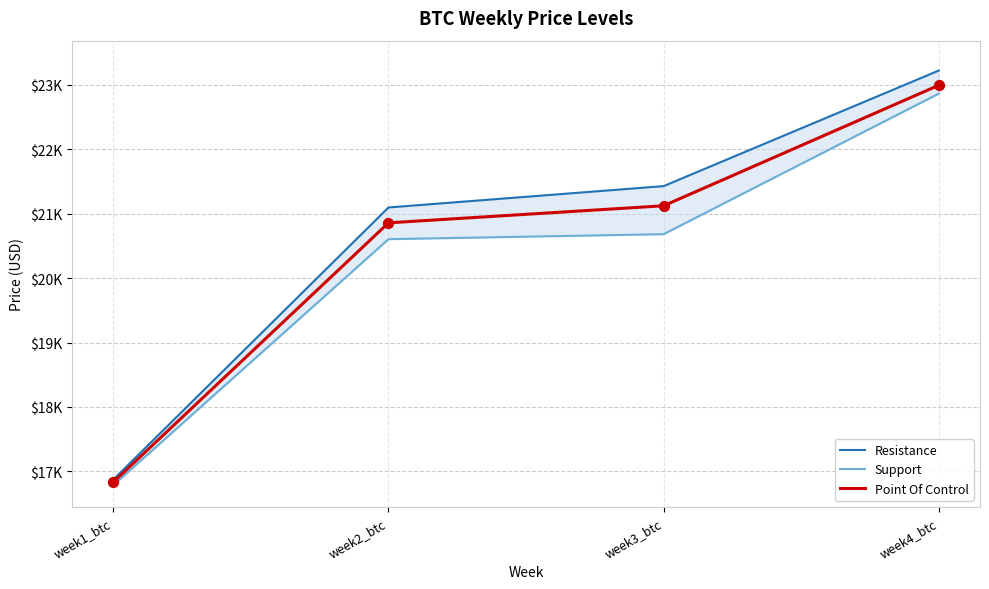

Which series has the largest total across all categories?

Resistance